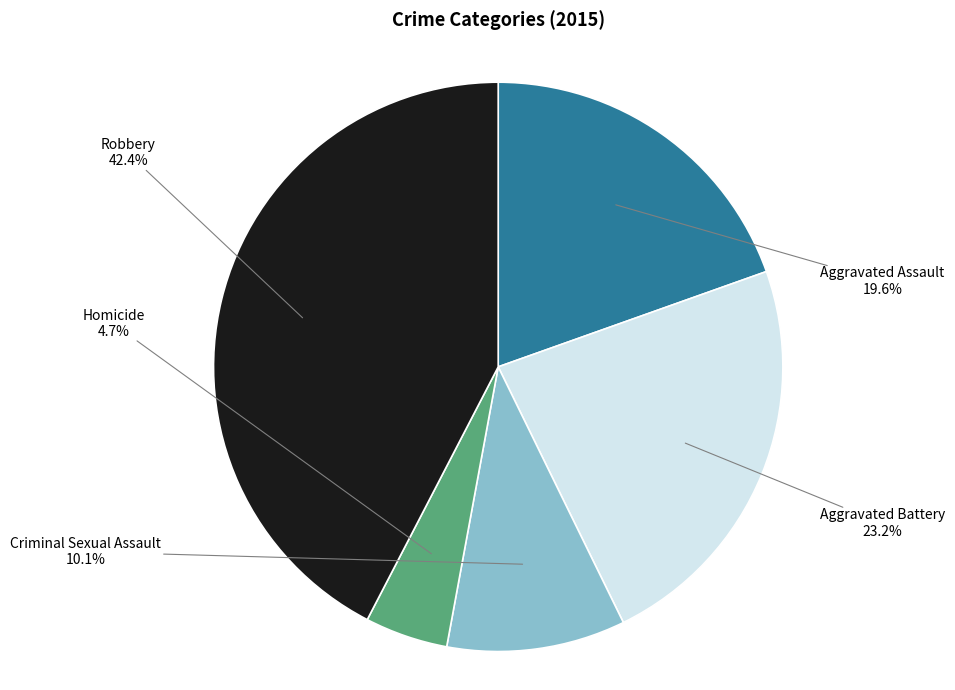

Does any single category account for the majority?

No